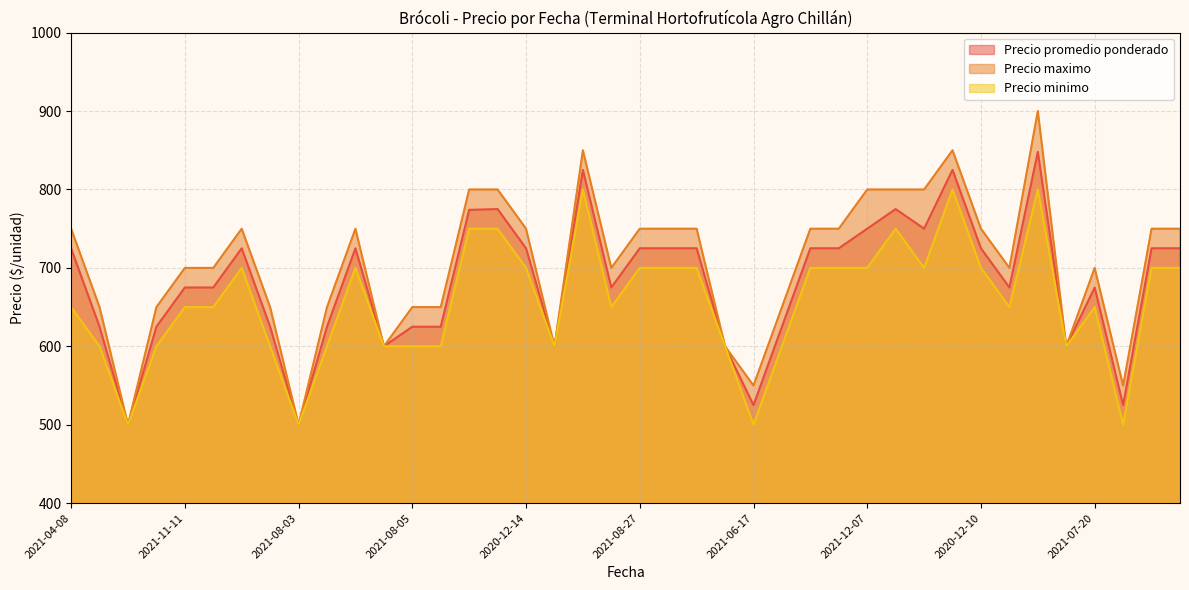

What is the total value across all series at 2021-06-24?

1875